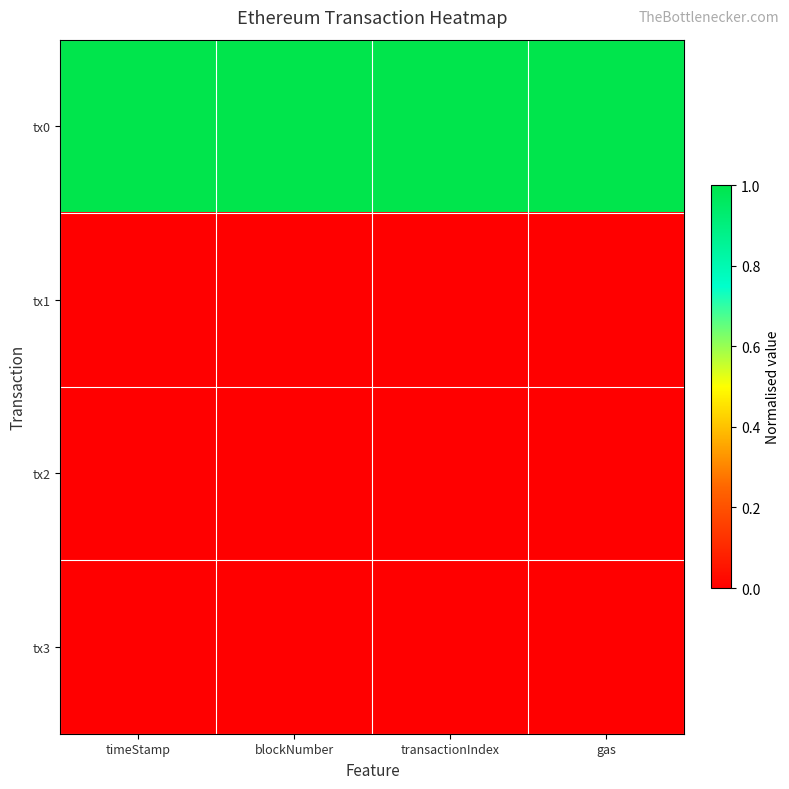

List the series in order of their peak value, highest first.

tx0, tx1, tx3, tx2